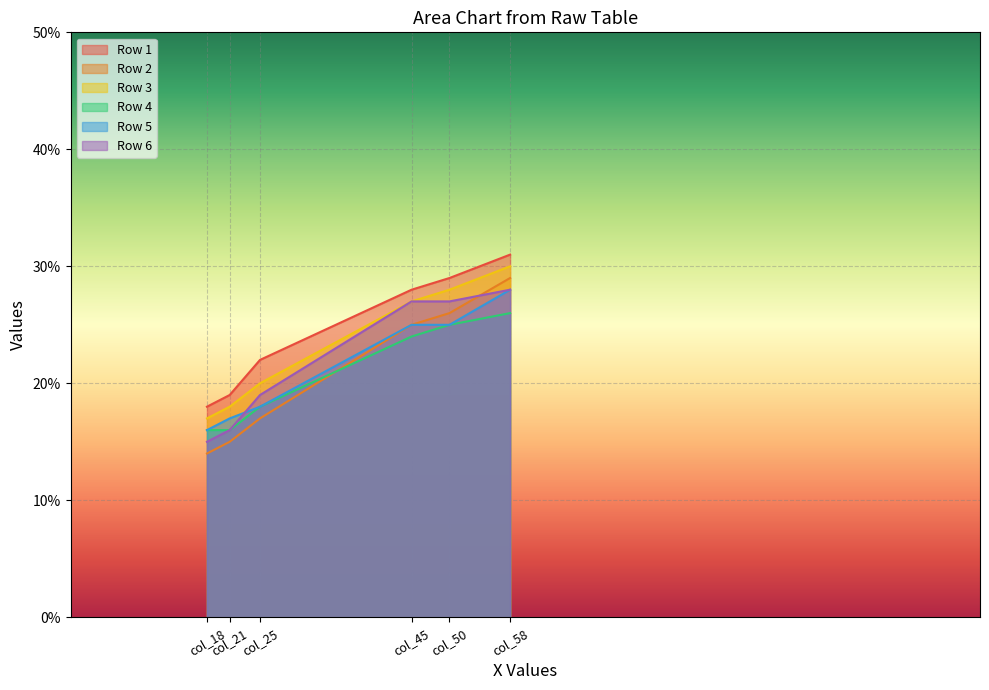

Reading left to right, transcribe all the data shown in this chart.

Row 1: 0.2	0.2	0.2	0.3	0.3	0.3
Row 2: 0.1	0.1	0.2	0.2	0.3	0.3
Row 3: 0.2	0.2	0.2	0.3	0.3	0.3
Row 4: 0.2	0.2	0.2	0.2	0.2	0.3
Row 5: 0.2	0.2	0.2	0.2	0.2	0.3
Row 6: 0.1	0.2	0.2	0.3	0.3	0.3